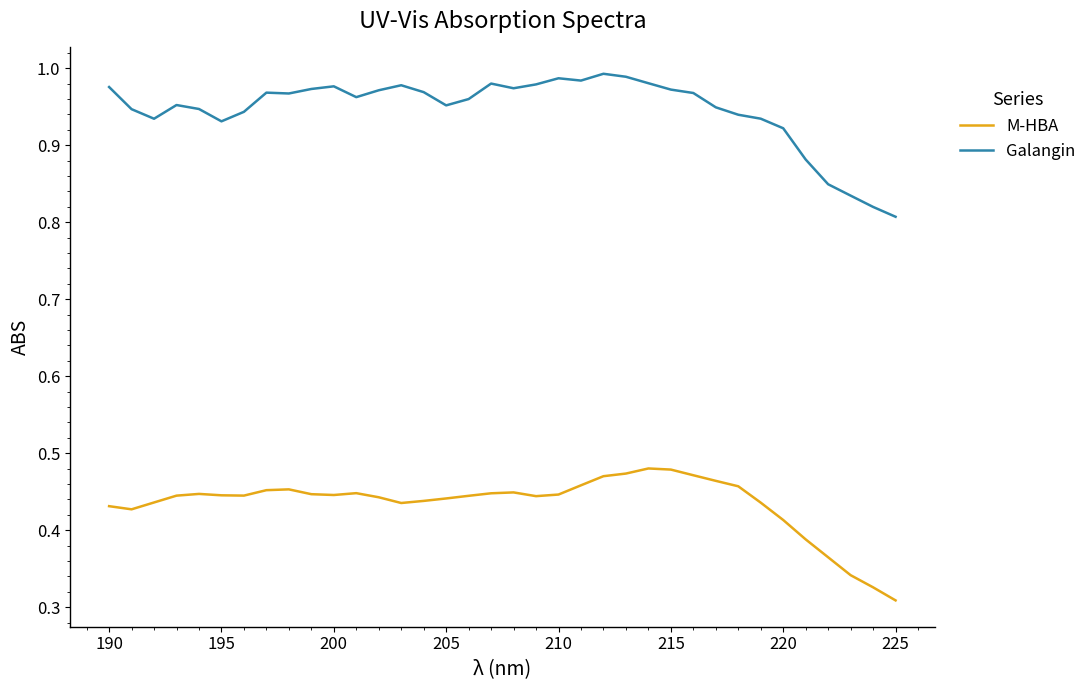

True or false: Galangin and M-HBA intersect in this chart.

False